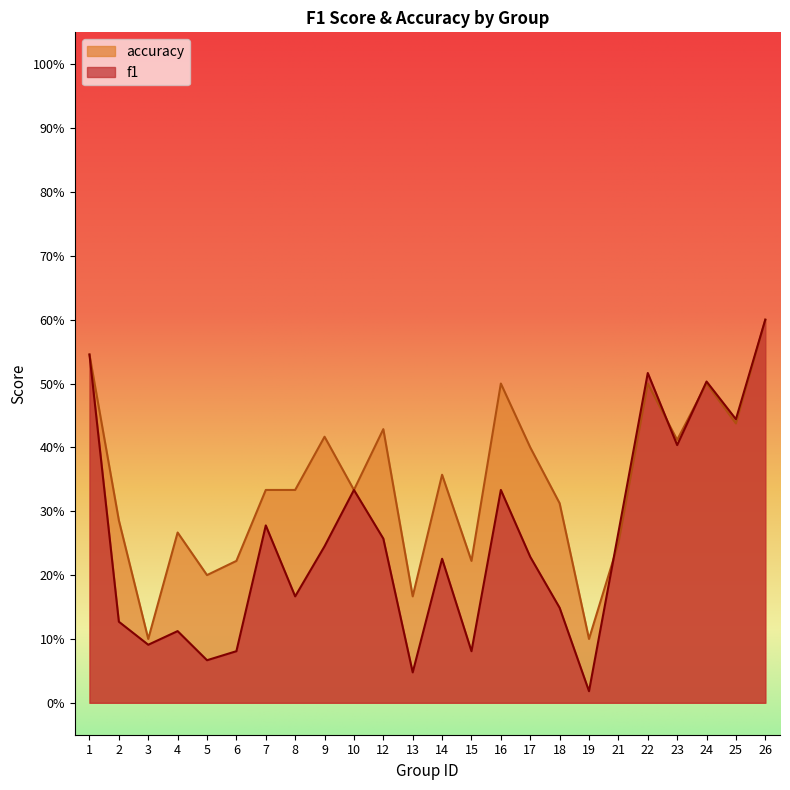

What are all the series names shown in the legend?

accuracy, f1